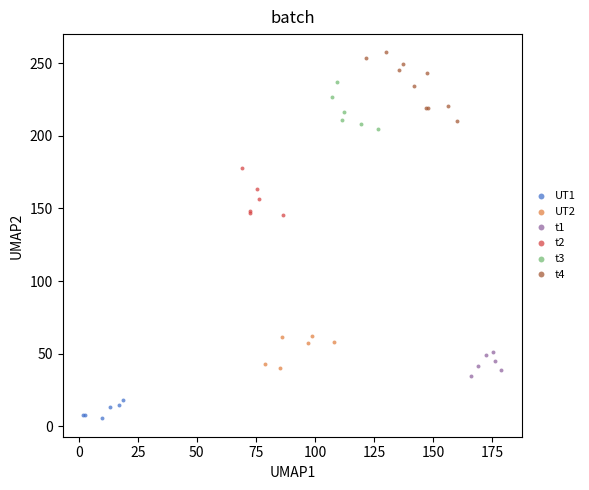

Which series contains the lowest Y value?

UT1